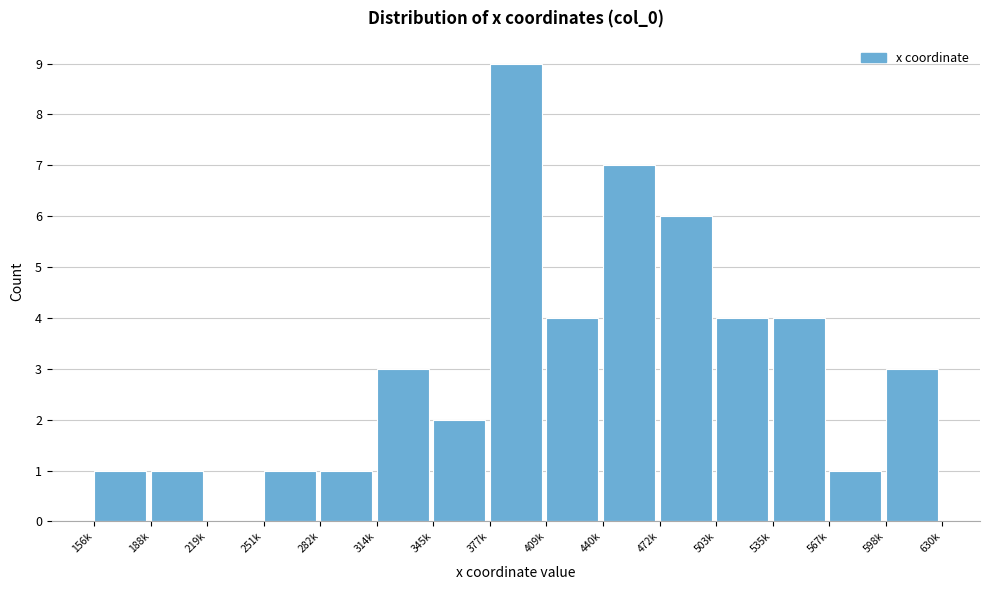

Reading left to right, transcribe all the data shown in this chart.

156k=1	188k=1	219k=0	251k=1	282k=1	314k=3	345k=2	377k=9	409k=4	440k=7	472k=6	503k=4	535k=4	567k=1	598k=3